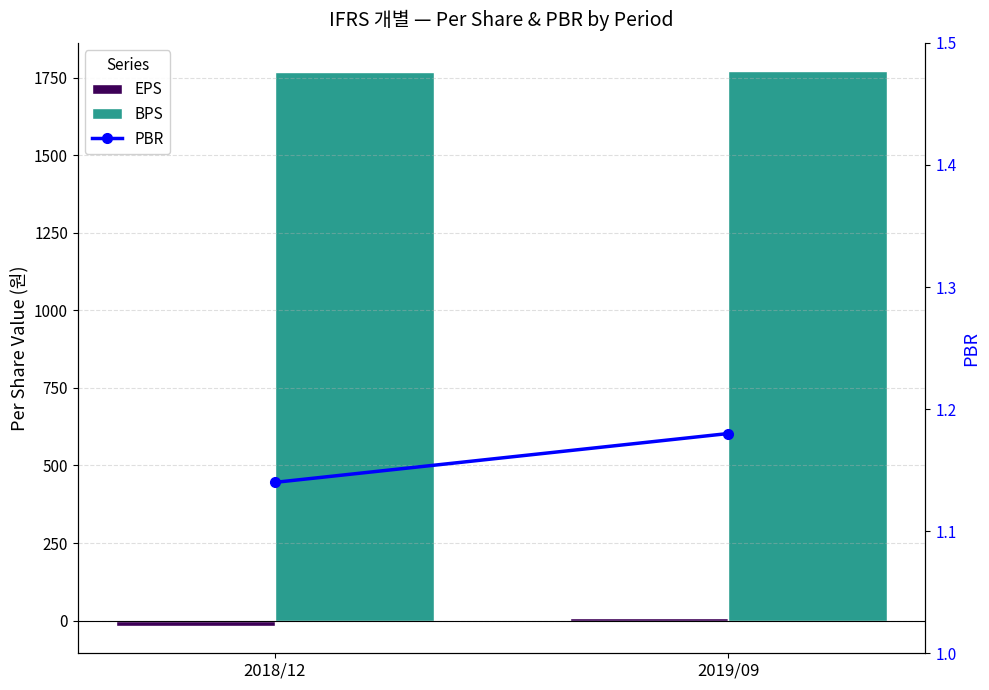

What is the sum of all EPS values?

-9.0